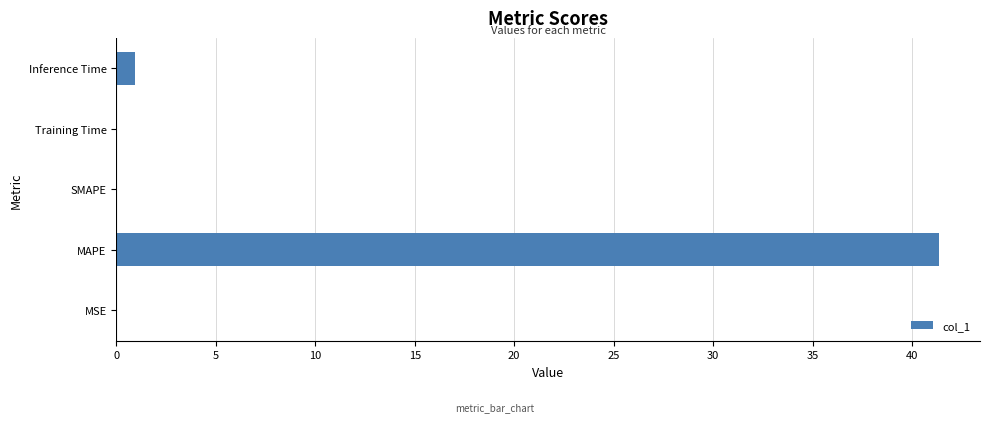

Read the value at Inference Time.

0.9